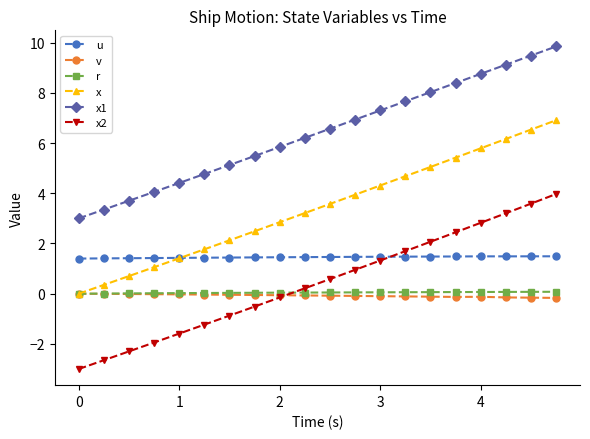

What is the value of the u point at the 19th from the left?

1.5